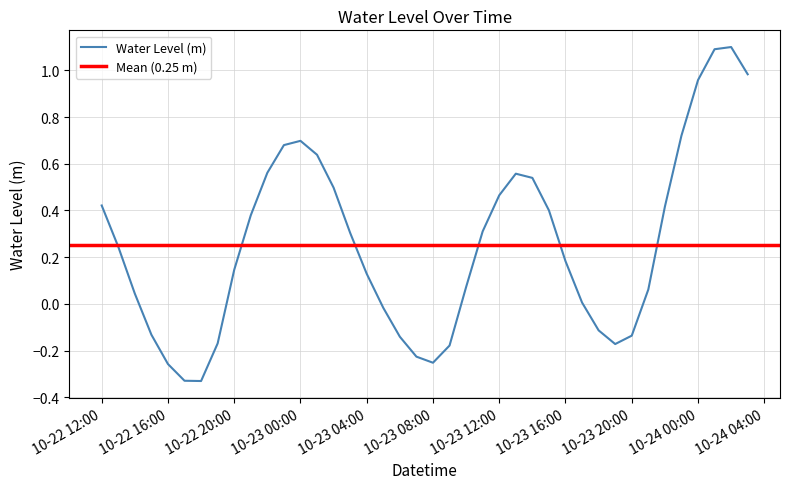

Does the chart display data point markers on the line(s)?

No